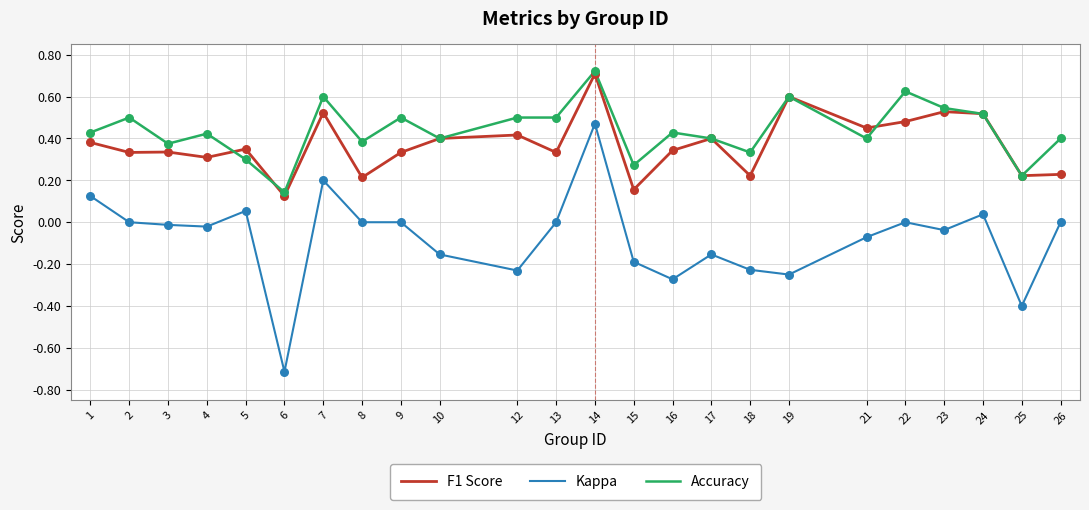

Is the value of F1 Score at 16 greater than the value of Kappa at 23?

Yes